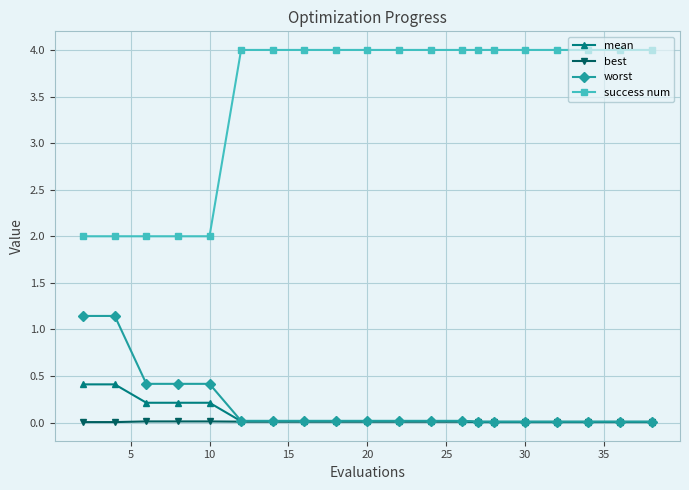

Which series has the largest total across all categories?

success num